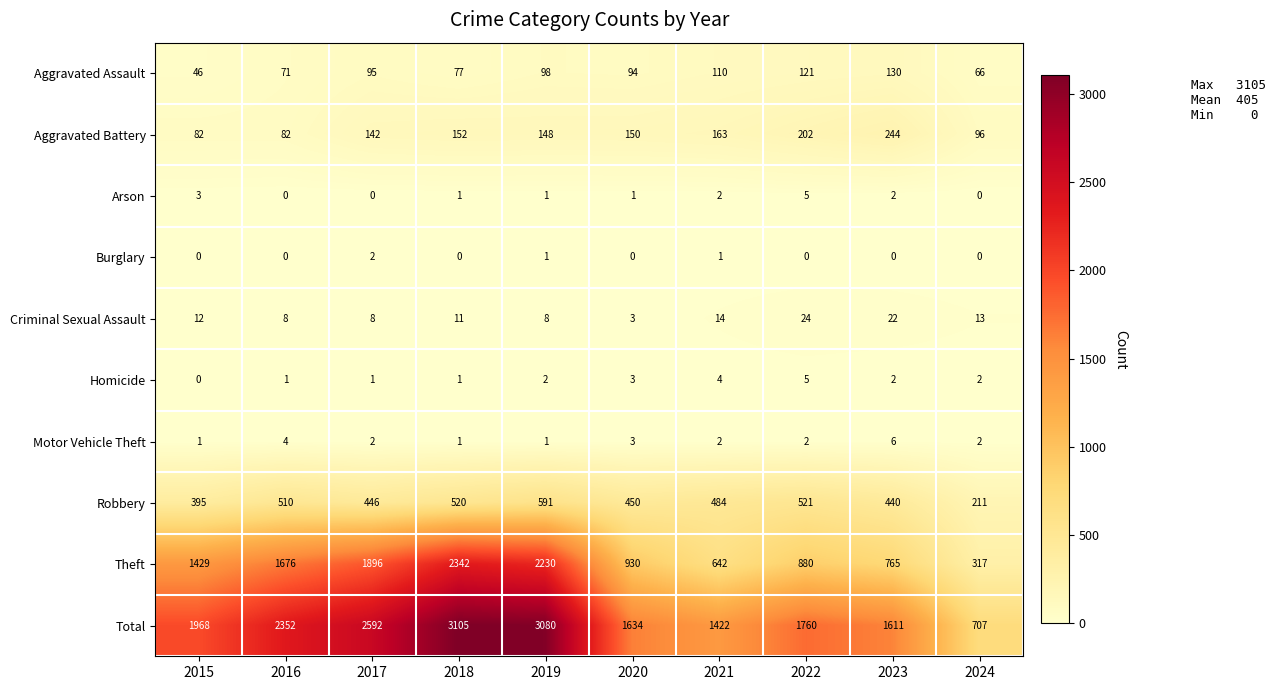

How many data points does each series have?

10